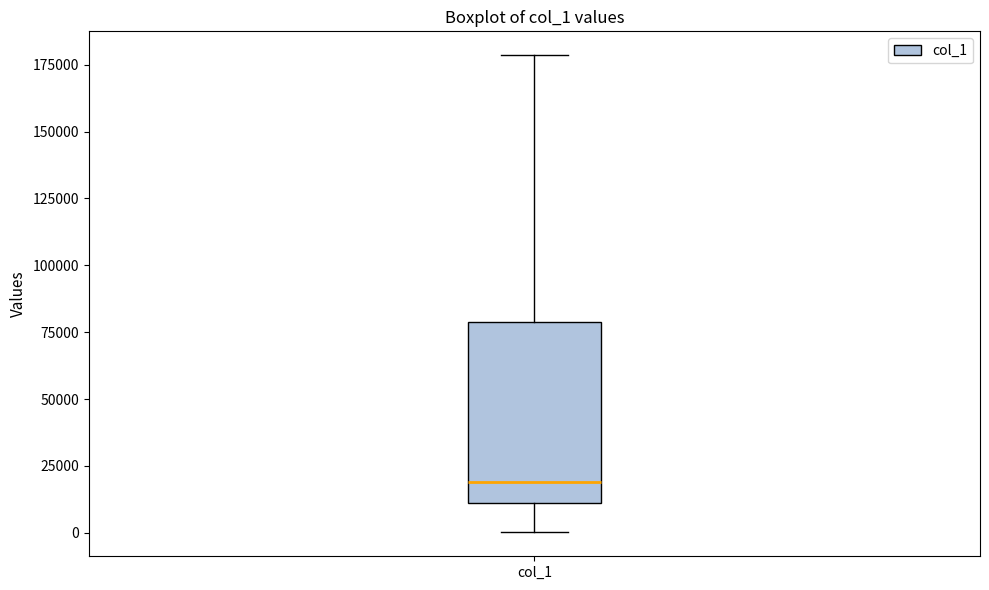

Transcribe this box plot: give where the median line is, the range the box spans, and where the two whiskers end, as read against the y-axis. The values are not printed on the chart, so give them approximately, as read against the axis.

median 20000, box 10000 to 80000, whiskers 0 to 180000